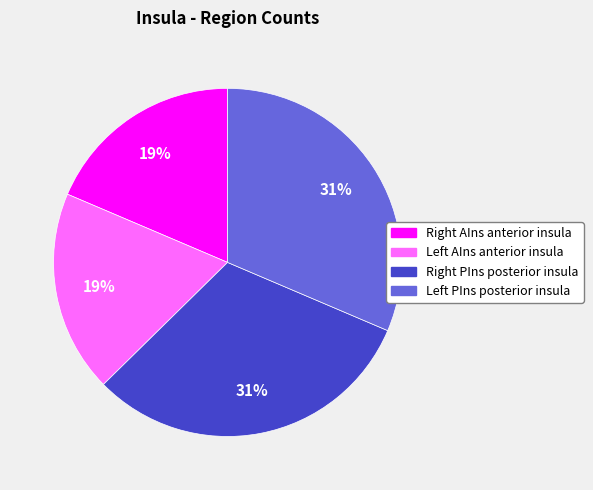

To the nearest percent, what is the average slice percentage?

25%